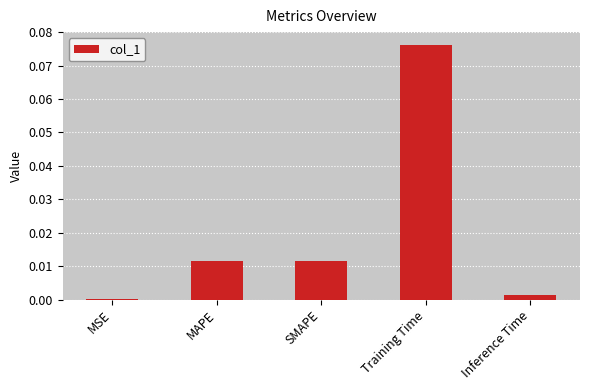

Are the bars horizontal?

No